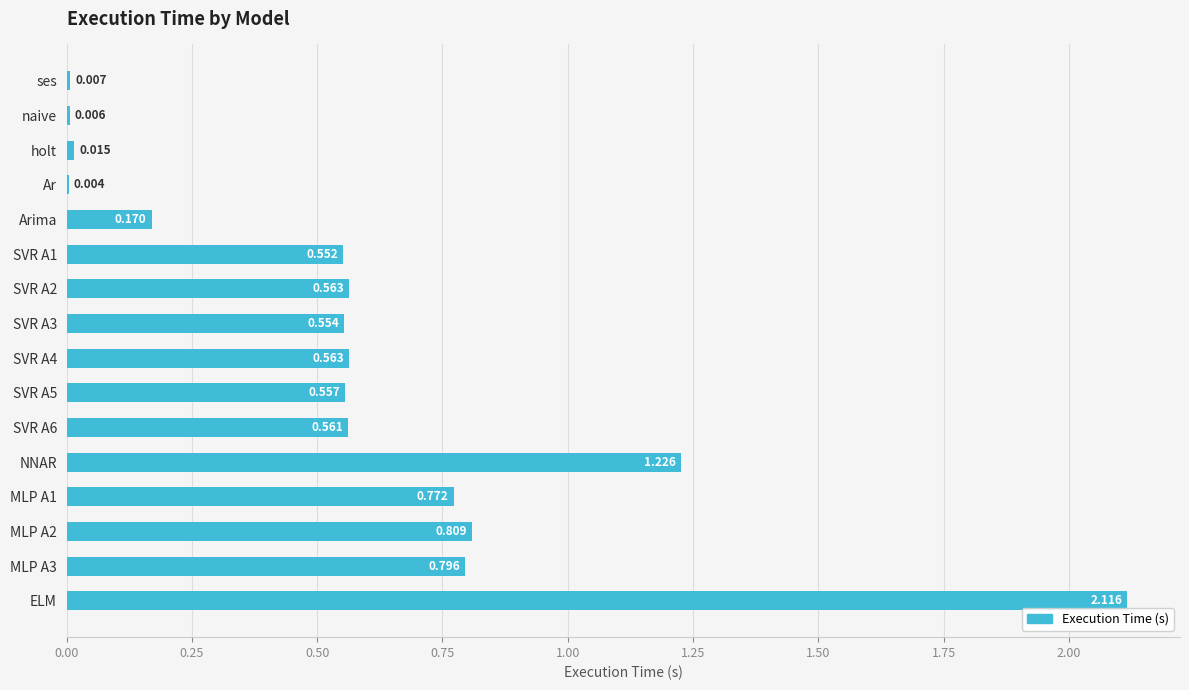

At which category does the chart reach its peak across all series?

ELM